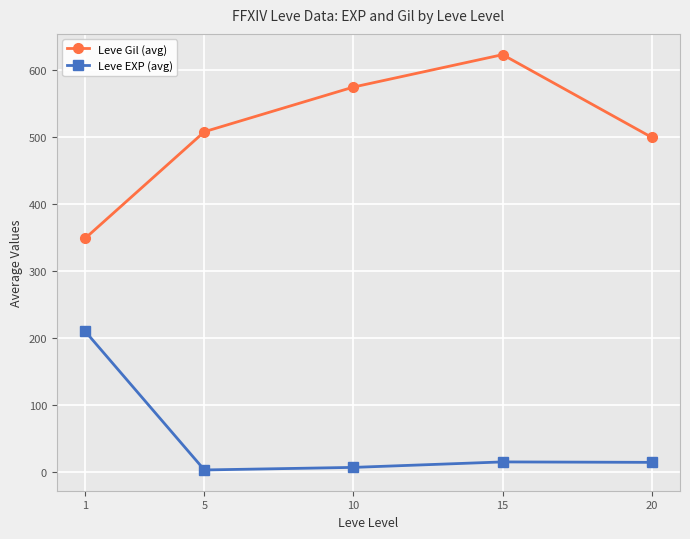

Which label corresponds to the largest value in the chart?

15